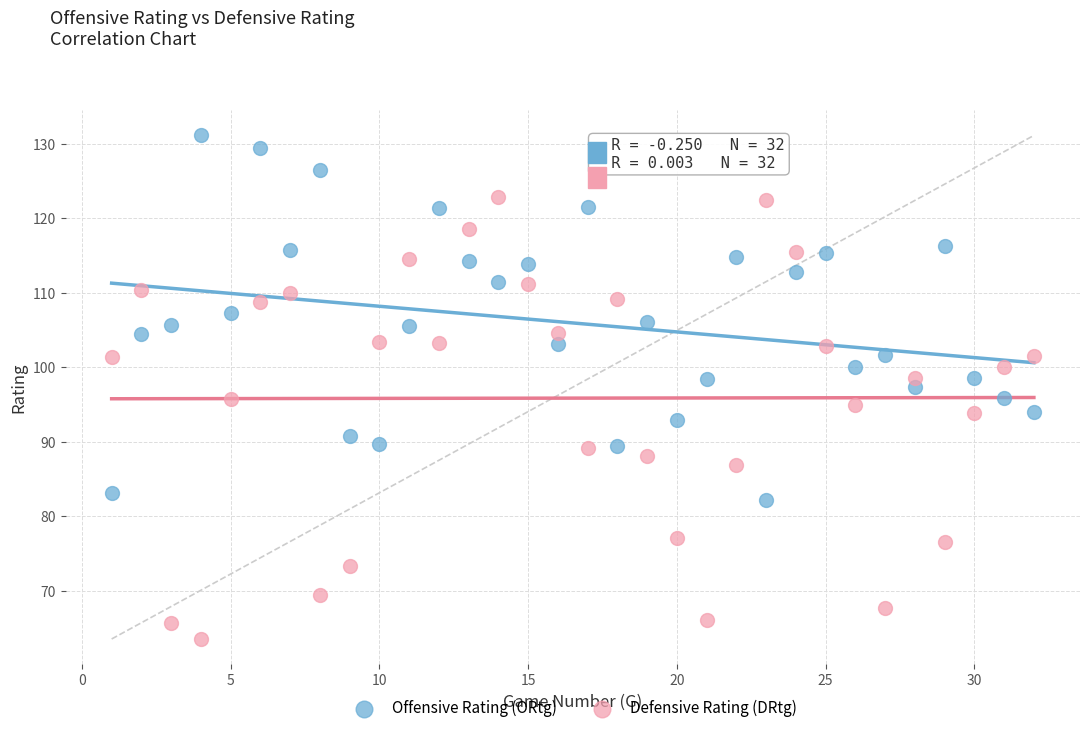

Which series has the widest spread of Y values?

Defensive Rating (DRtg)